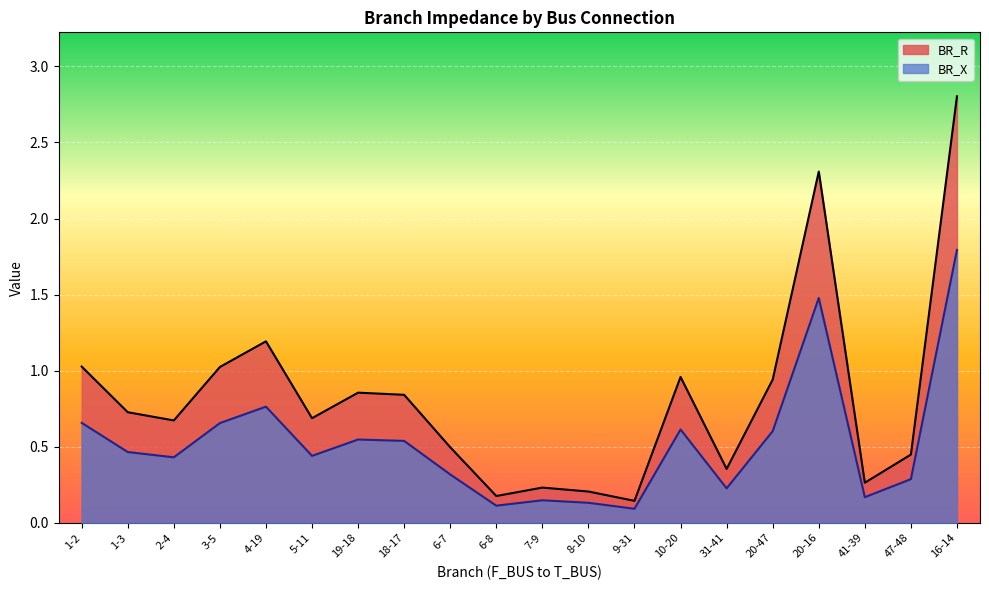

Where is the first local maximum for BR_R?

4-19